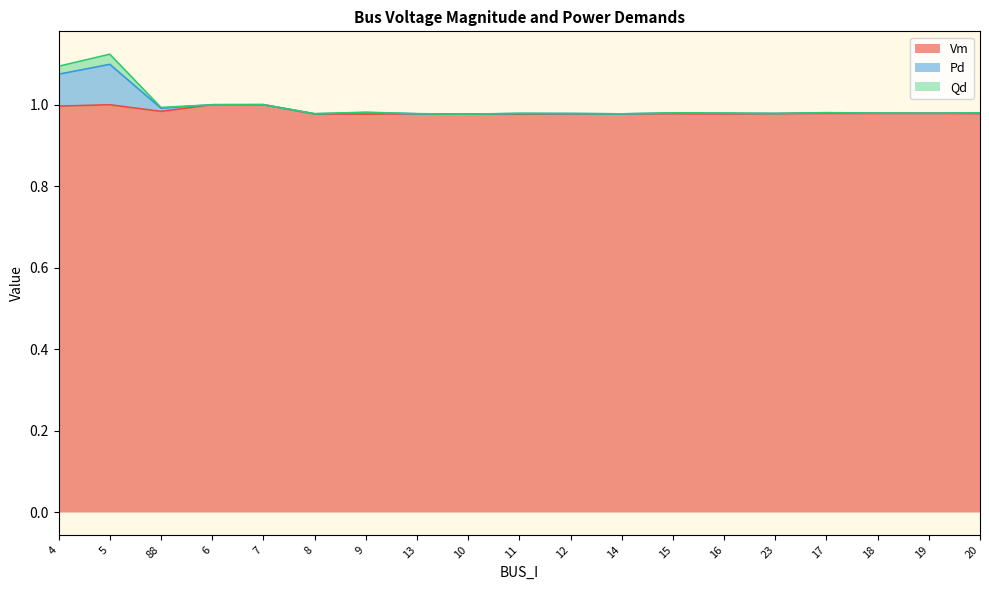

The value of Pd at 4 is 1.1. True or false?

True